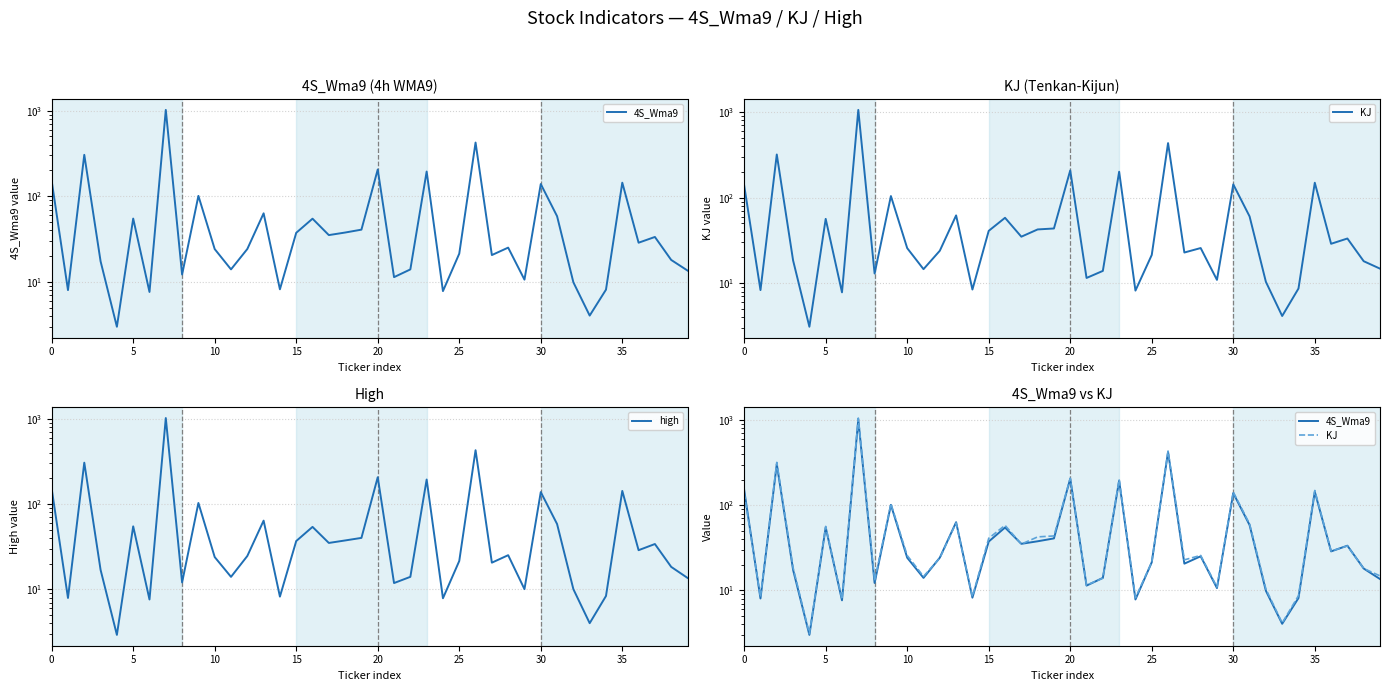

True or false: high has more than 2 points higher than both neighbors.

True